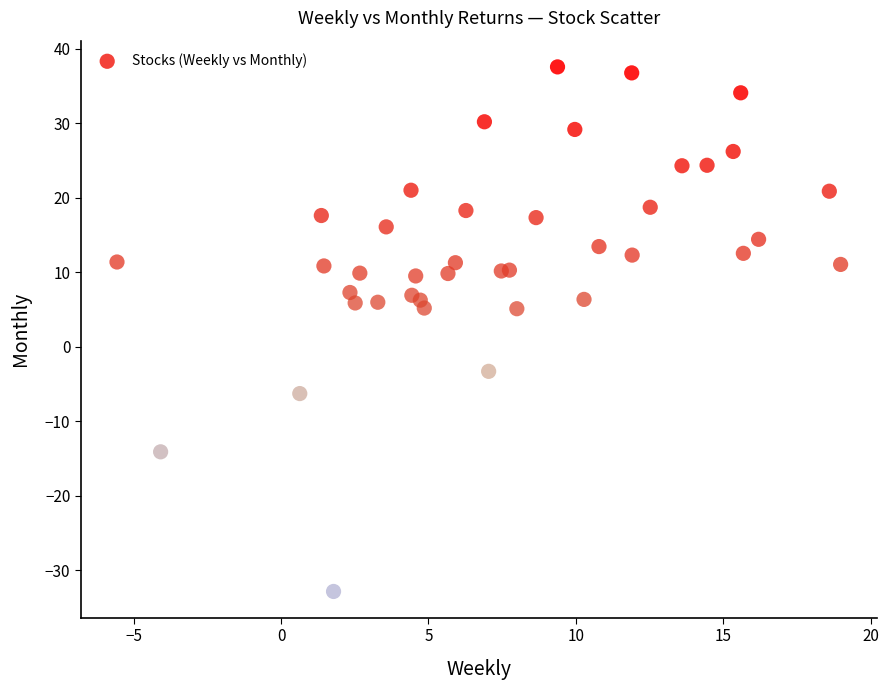

What is the range of Y values (max minus min)?

70.4